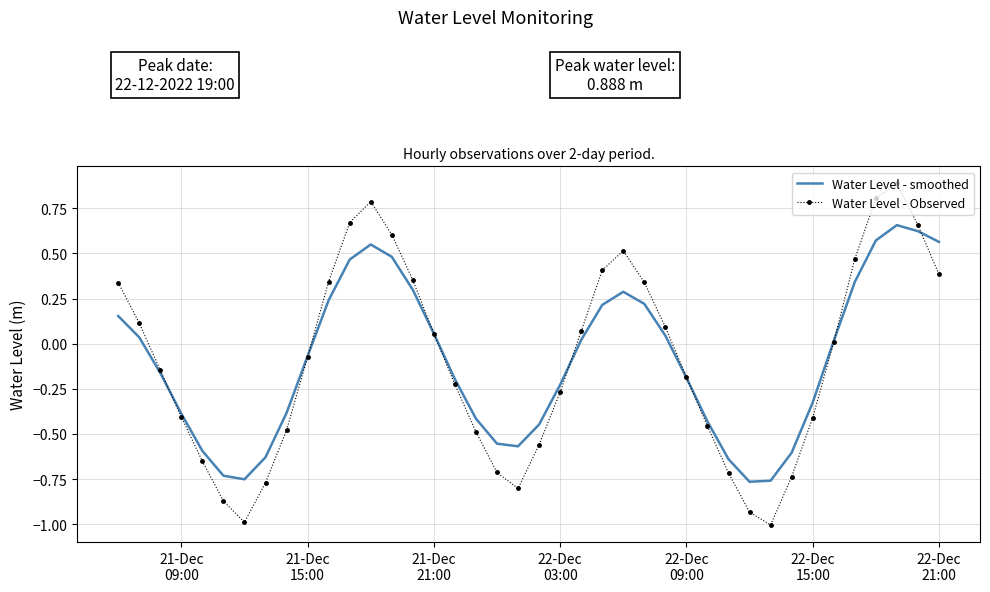

What is the lowest value of the Water Level - Observed series?

-1.0